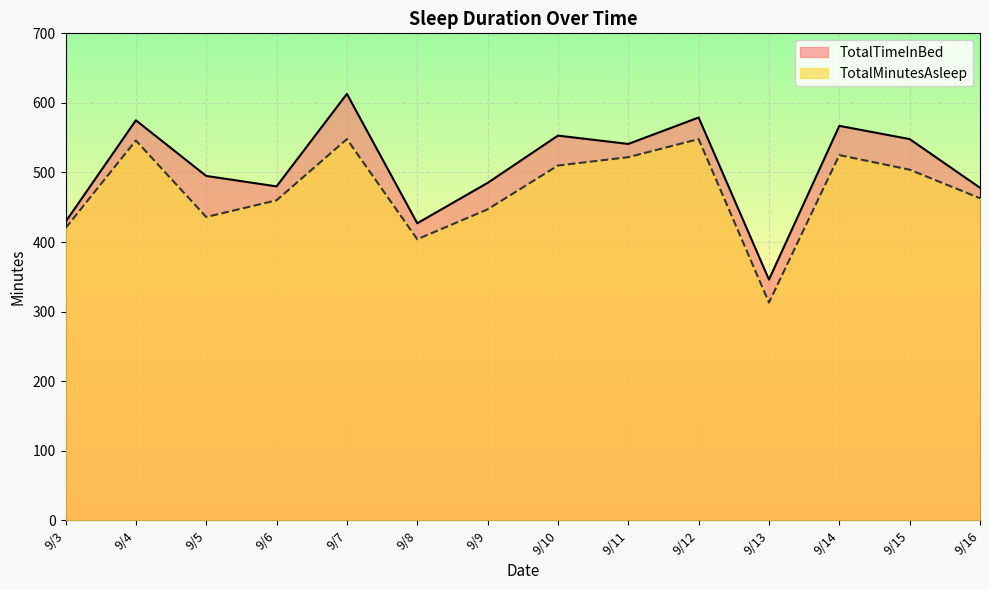

What is the smallest value displayed?

313